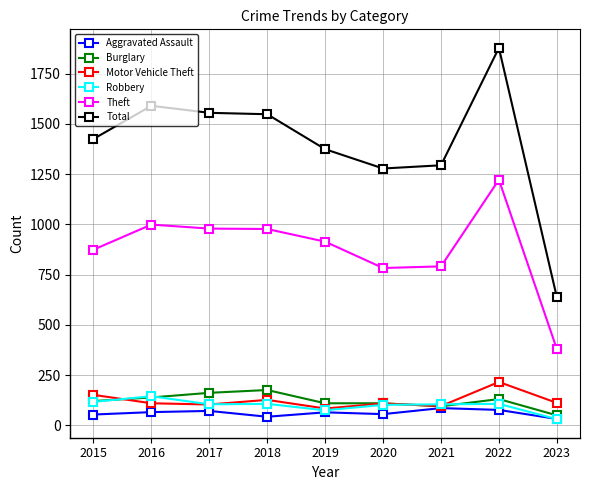

Is it true that Motor Vehicle Theft equals 152 at 2015?

True